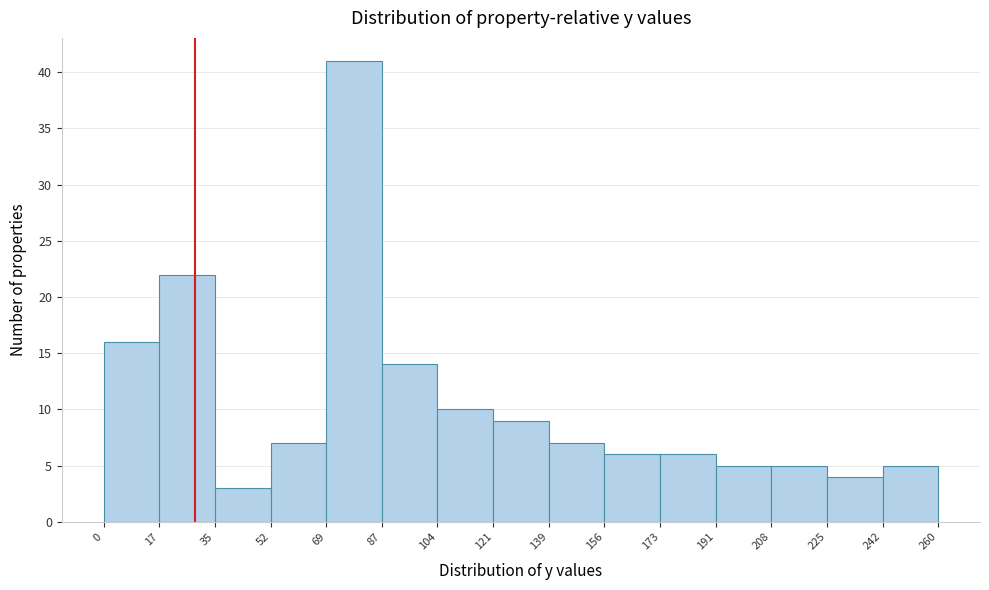

What is the height of the bar covering 173 to 191 on the x-axis? The values are not printed on the chart, so give them approximately, as read against the axis.

6